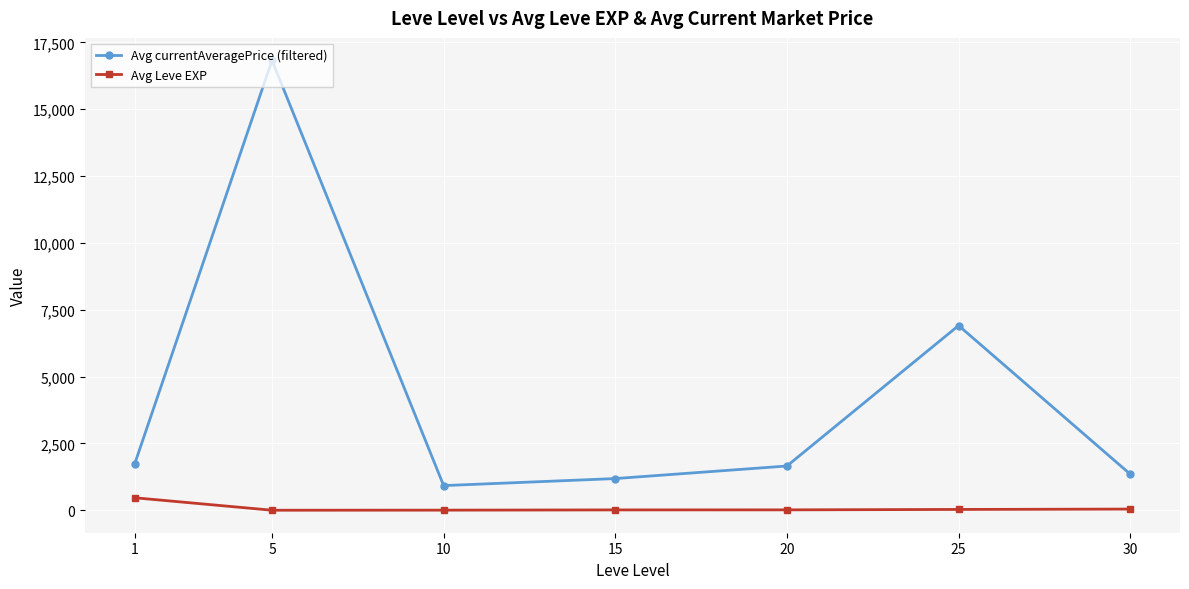

True or false: Avg currentAveragePrice (filtered) and Avg Leve EXP intersect in this chart.

False